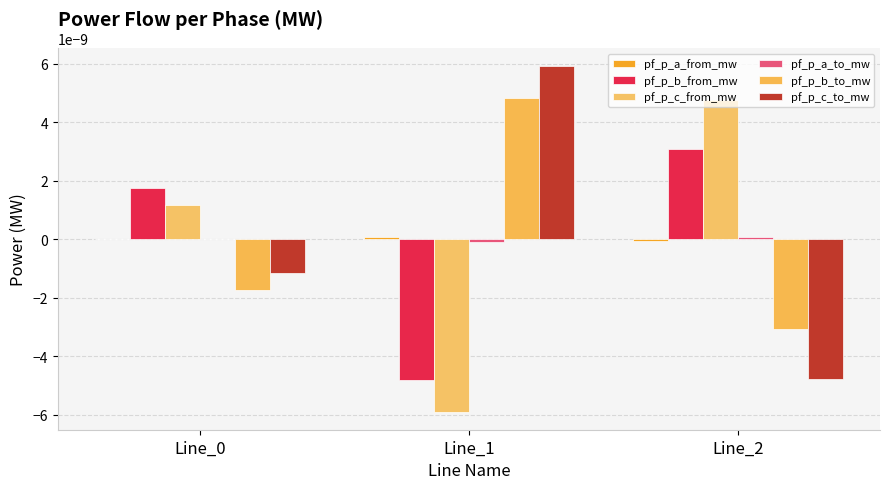

Is the value of pf_p_a_from_mw at Line_1 greater than the value of pf_p_a_to_mw at Line_2?

Yes